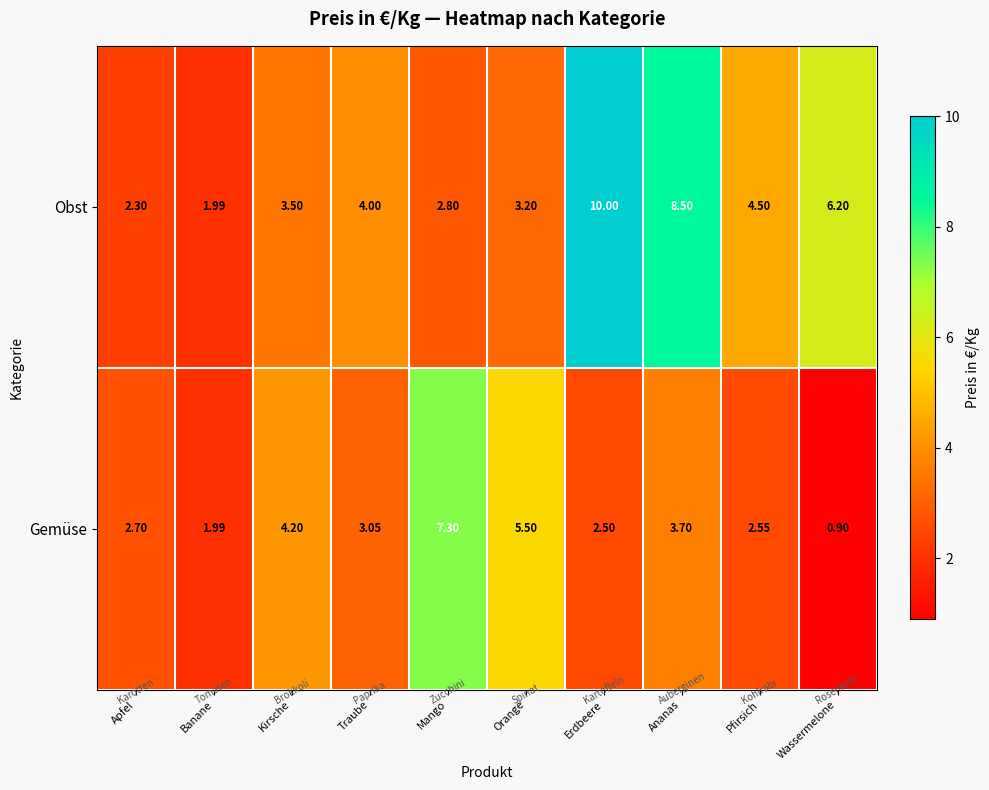

Between Mango and Wassermelone, which series saw the biggest shift?

Gemüse